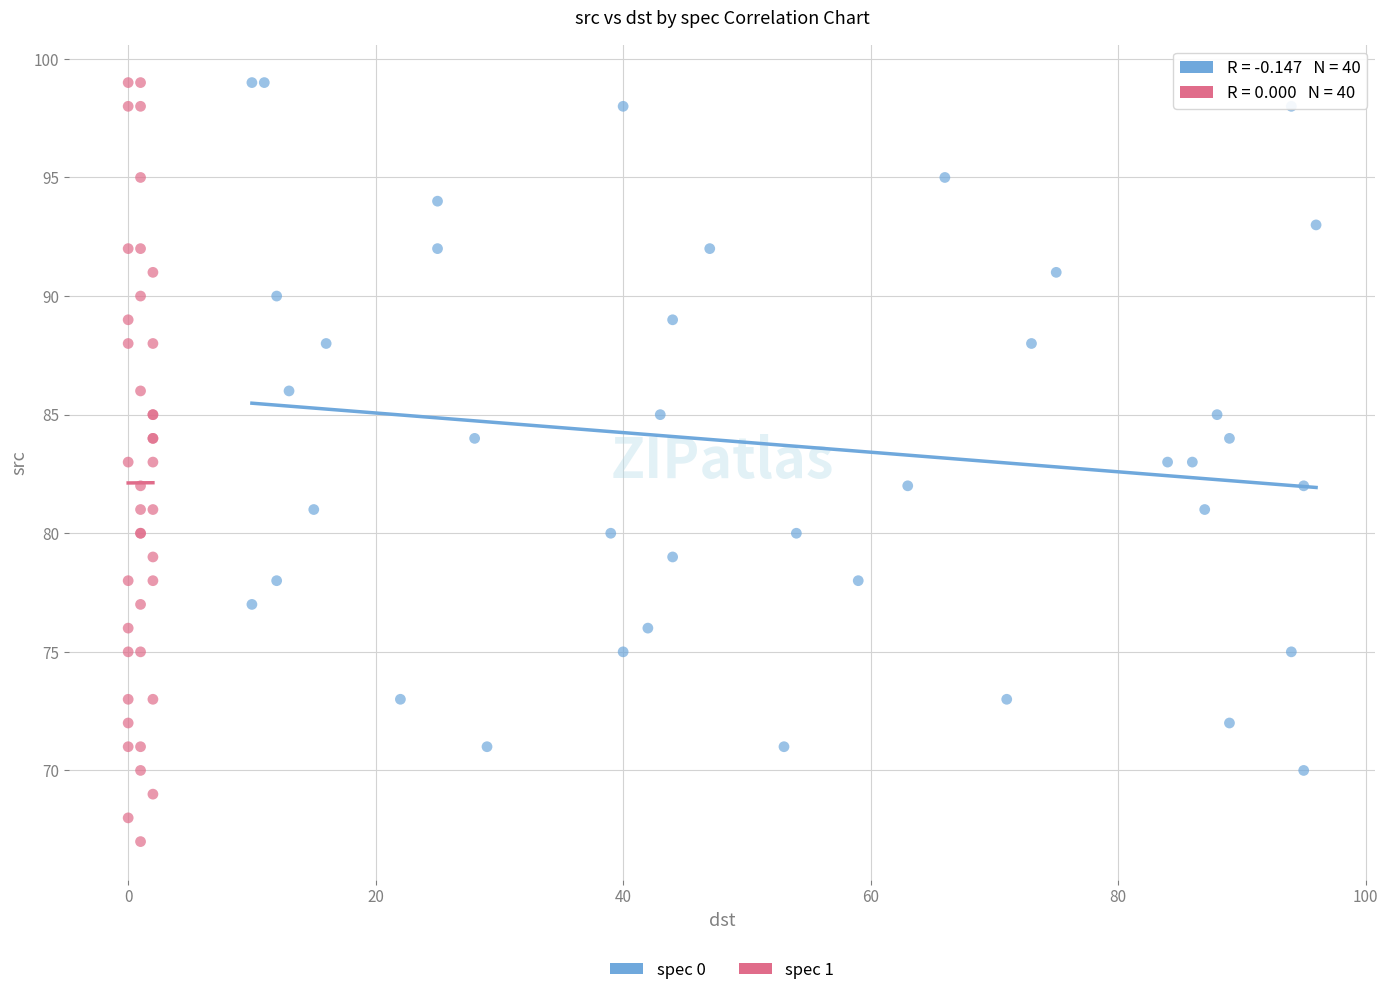

Which series reaches the minimum Y coordinate?

spec 1